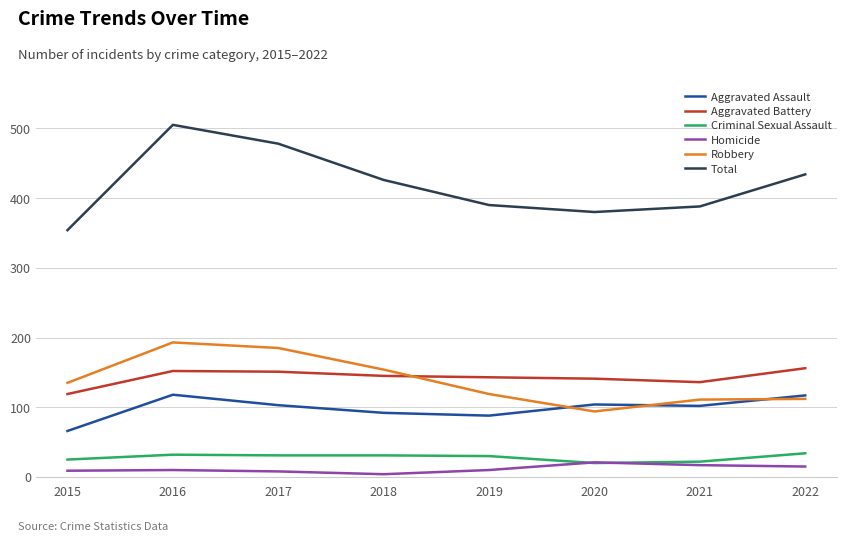

Rank the series at 2017 from lowest to highest value.

Homicide, Criminal Sexual Assault, Aggravated Assault, Aggravated Battery, Robbery, Total